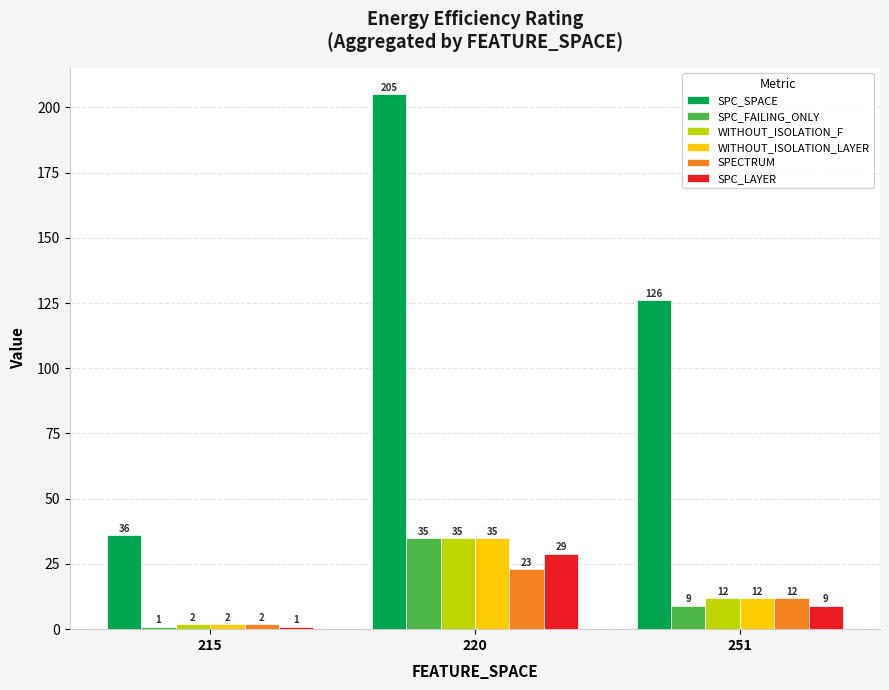

What is the sum of the SPECTRUM values at 215 and 220?

25